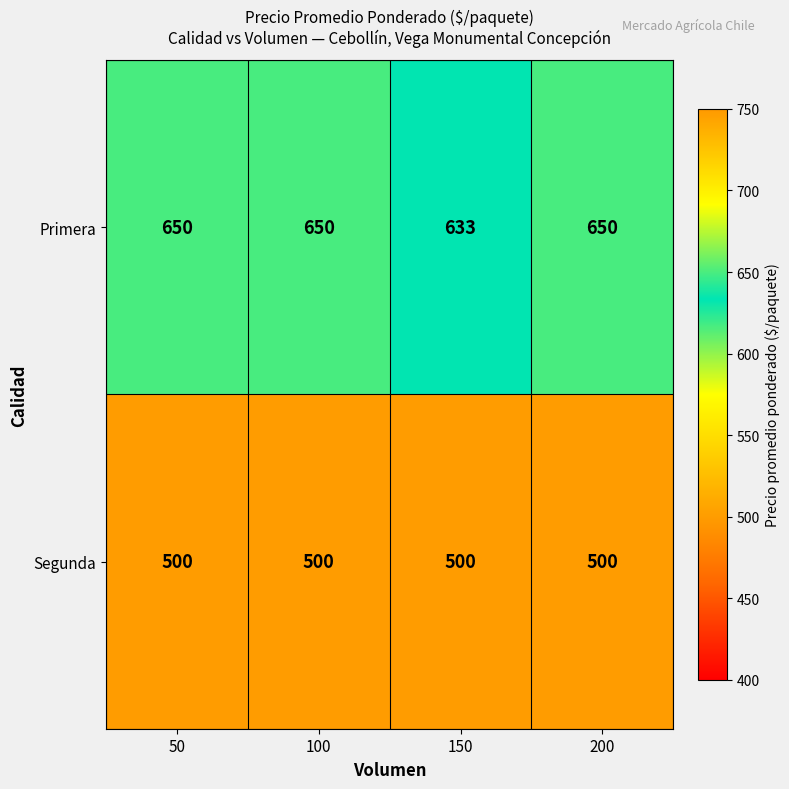

Which series has the largest total across all categories?

Primera